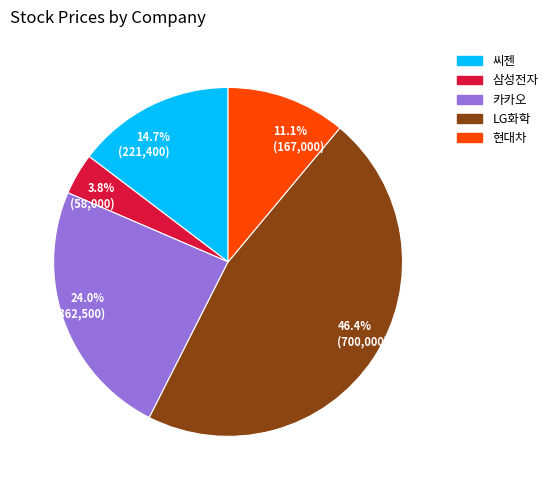

Is it true that 씨젠 is 9% of the pie?

False